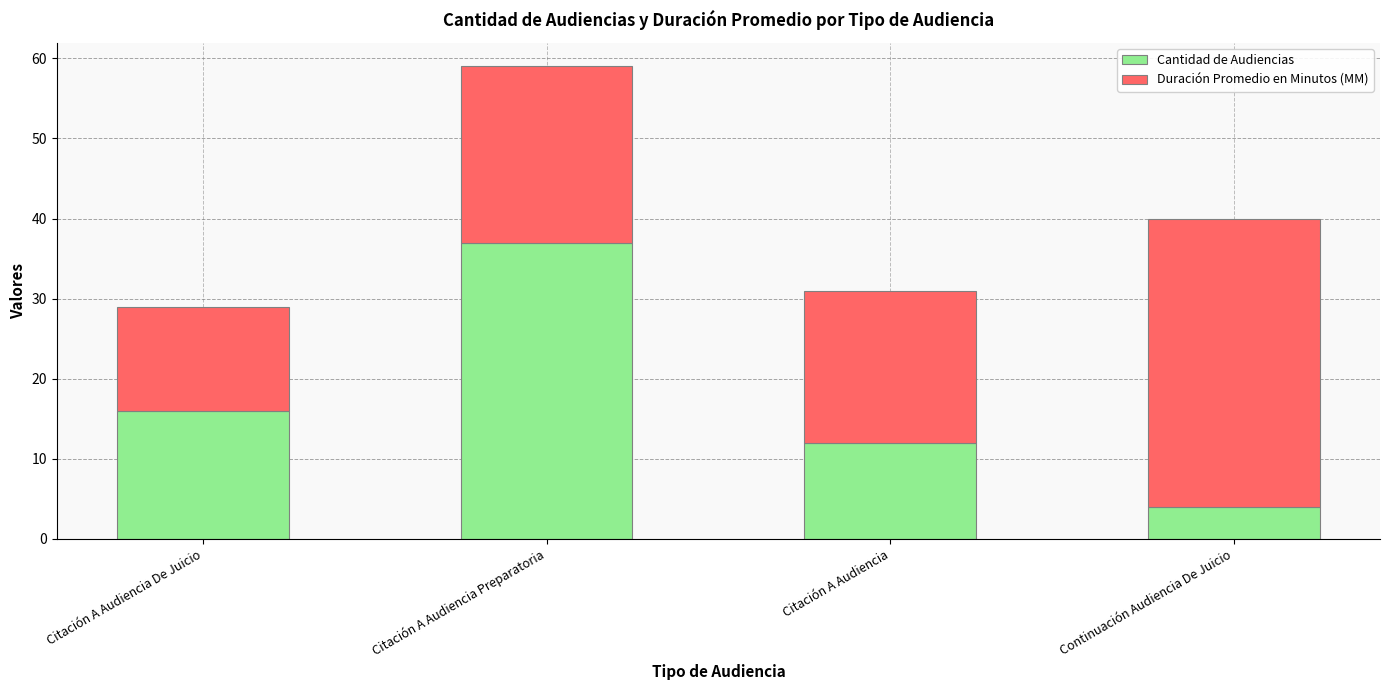

The Cantidad de Audiencias series shows 4 at Continuación Audiencia De Juicio. True or false?

True